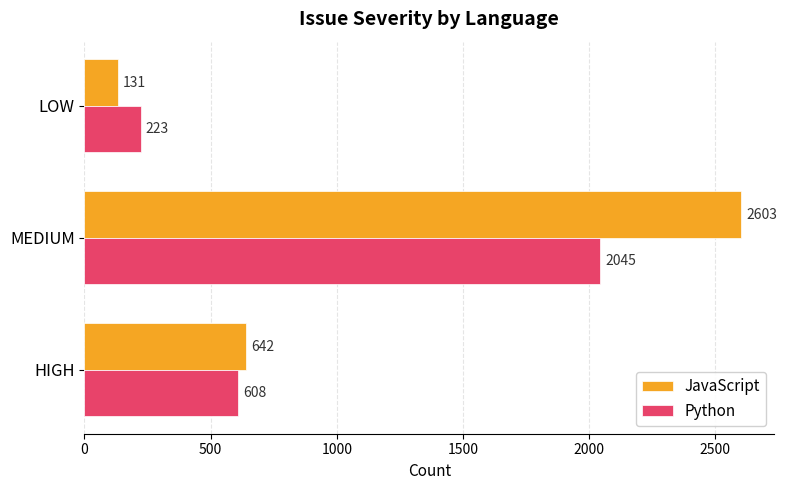

How many distinct data groups are displayed?

2